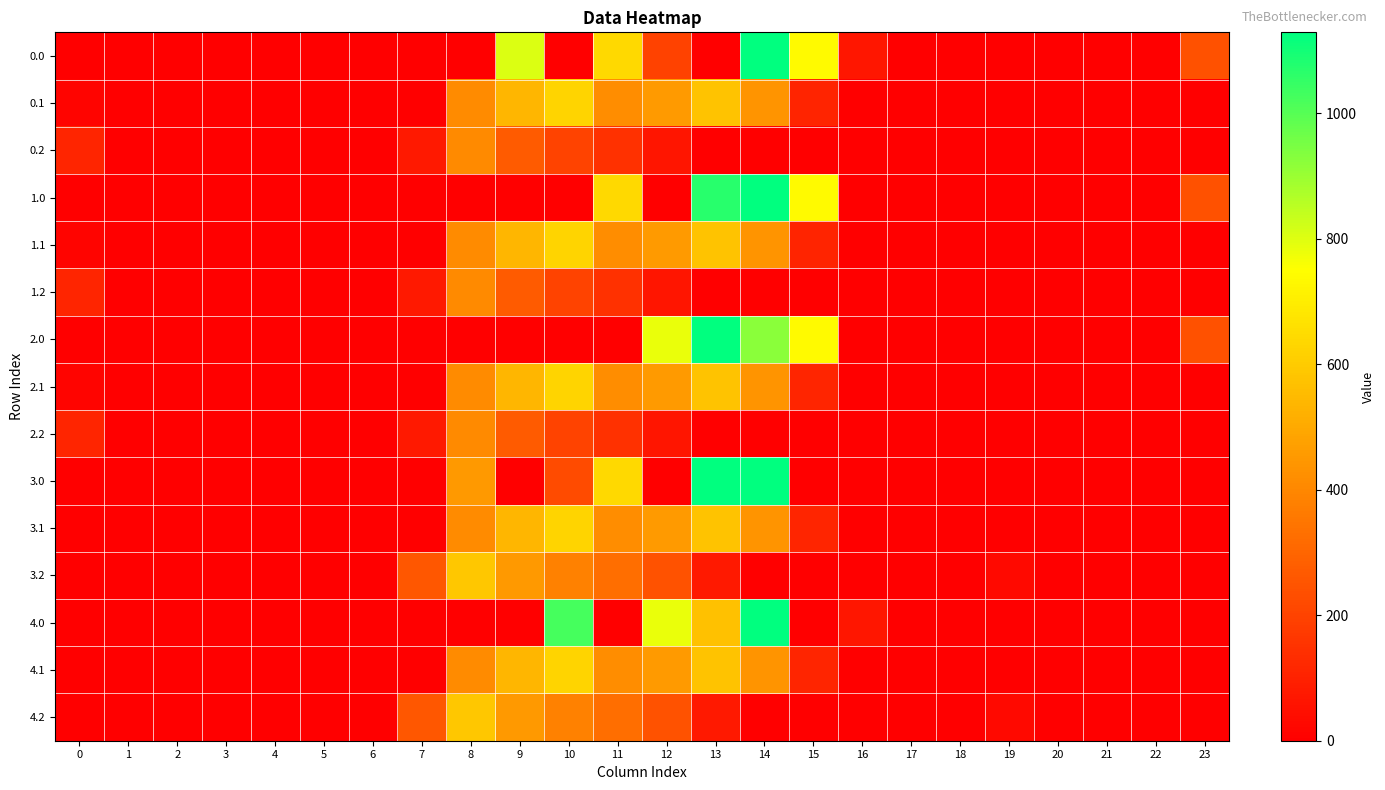

Which series has the widest spread of values?

2.0